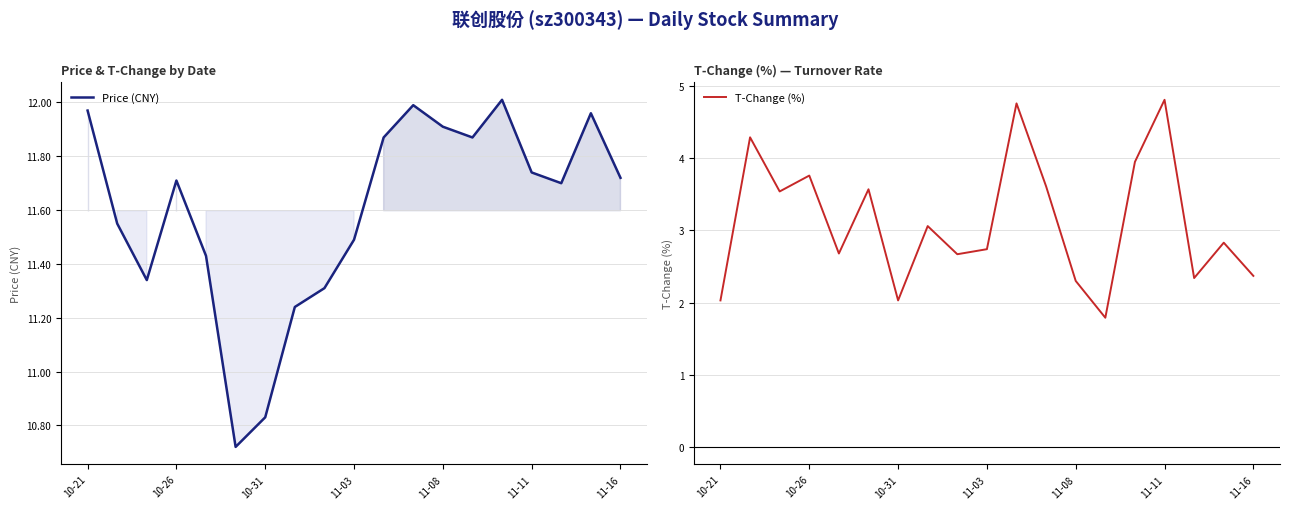

True or false: Price (CNY) has a value of 7.6 at 10-26.

False